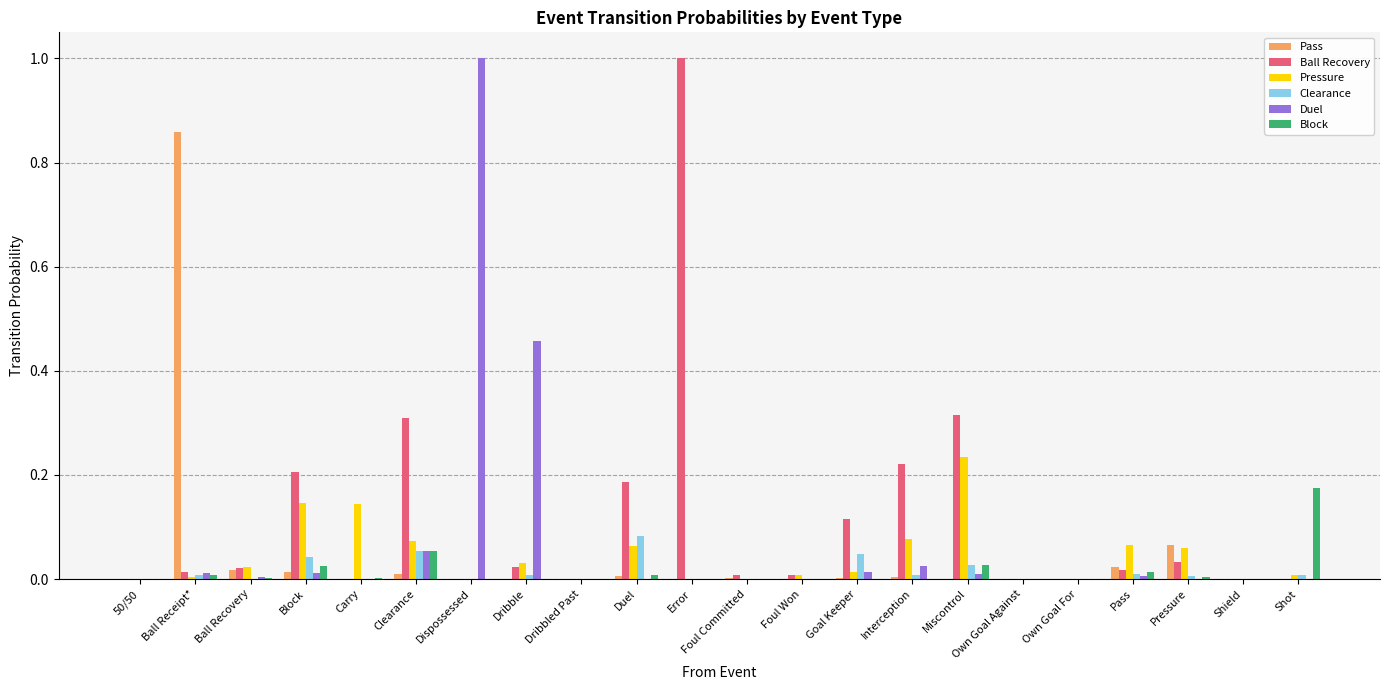

What are all the series names shown in the legend?

Pass, Ball Recovery, Pressure, Clearance, Duel, Block